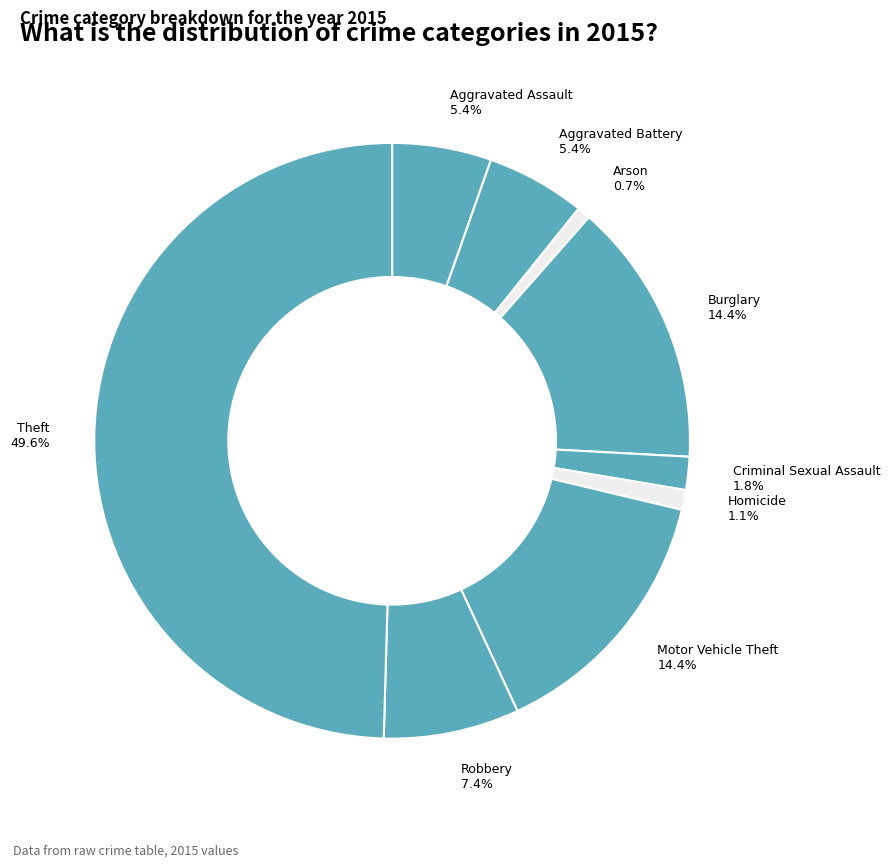

How much of the chart is everything except Criminal Sexual Assault?

98.2%